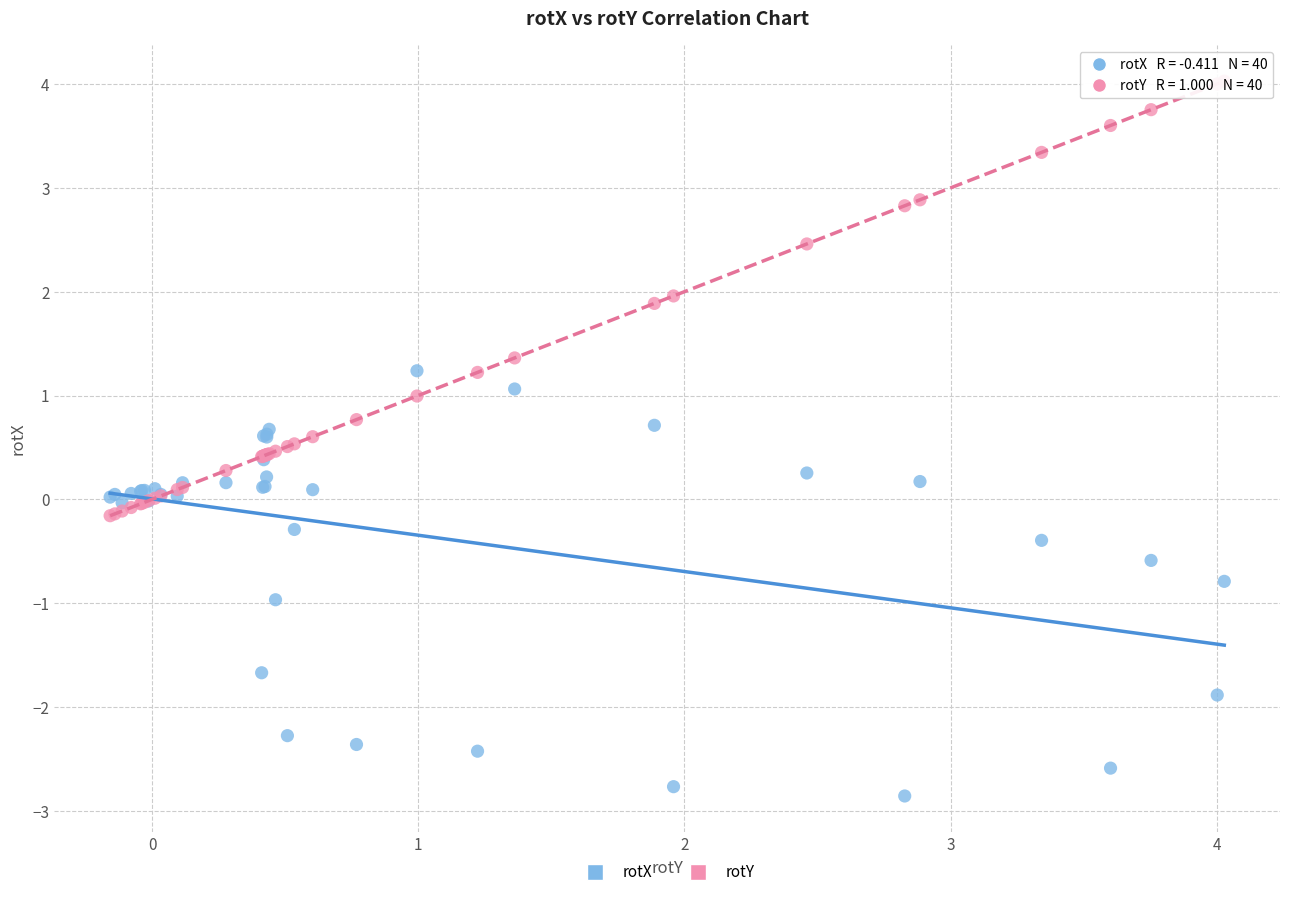

Which series contains the lowest Y value?

rotX